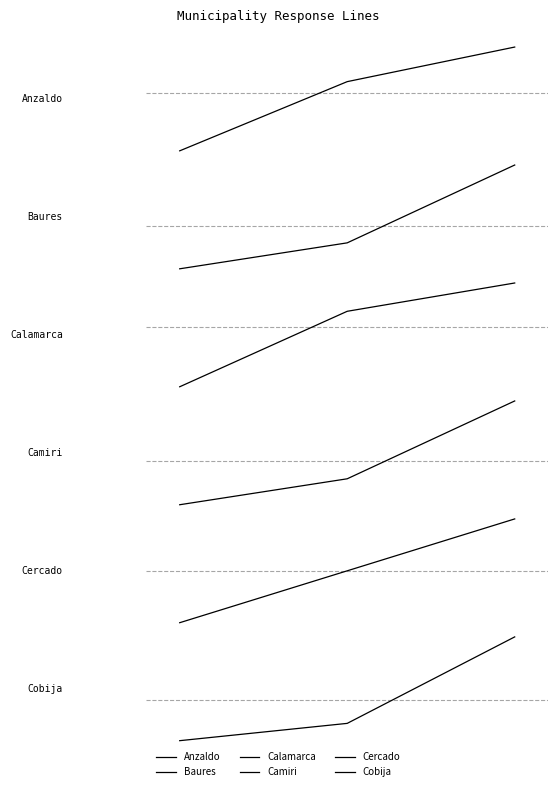

Which series changed the most between 0 and 2?

Camiri